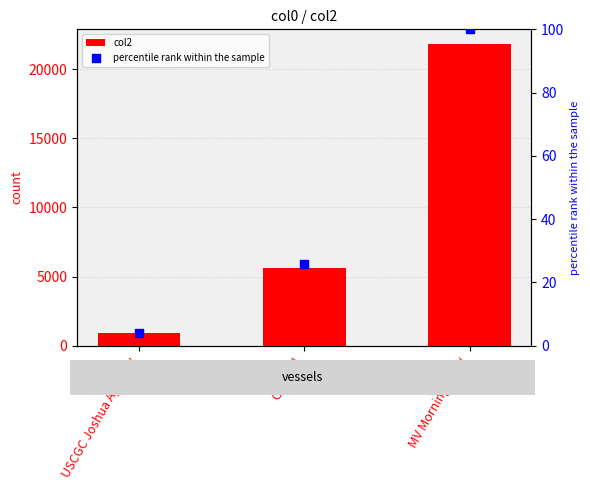

Which series contains the highest Y value?

col2